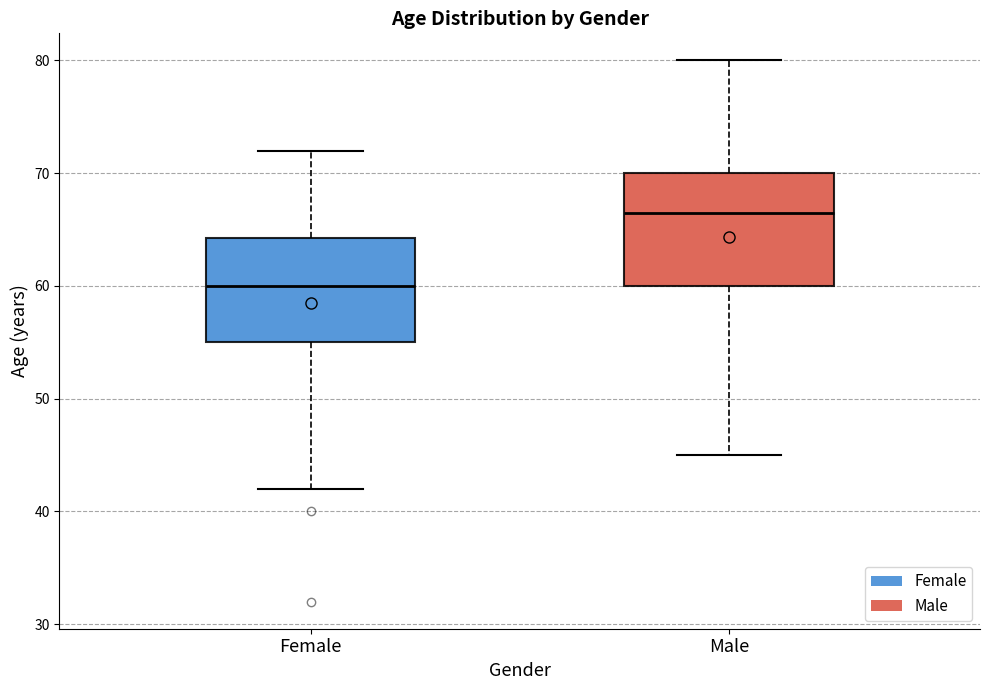

Reading left to right, transcribe this box plot: for each box, give where its median line is, the range the box spans, and where its two whiskers end, as read against the y-axis. The values are not printed on the chart, so give them approximately, as read against the axis.

Female: median 60, box 55 to 64, whiskers 42 to 72
Male: median 67, box 60 to 70, whiskers 45 to 80